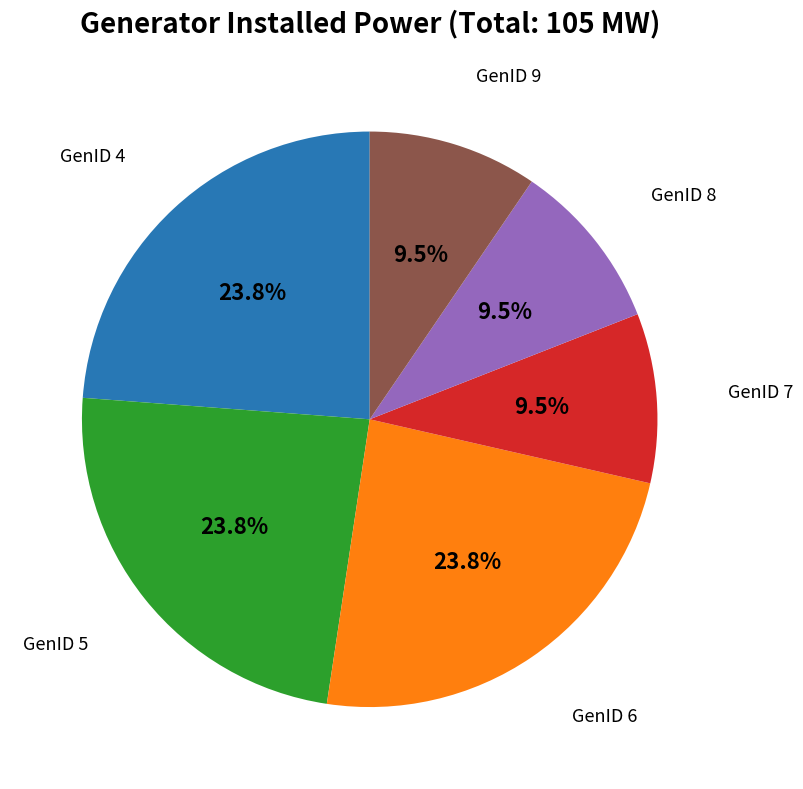

Is there a majority slice in this chart?

No